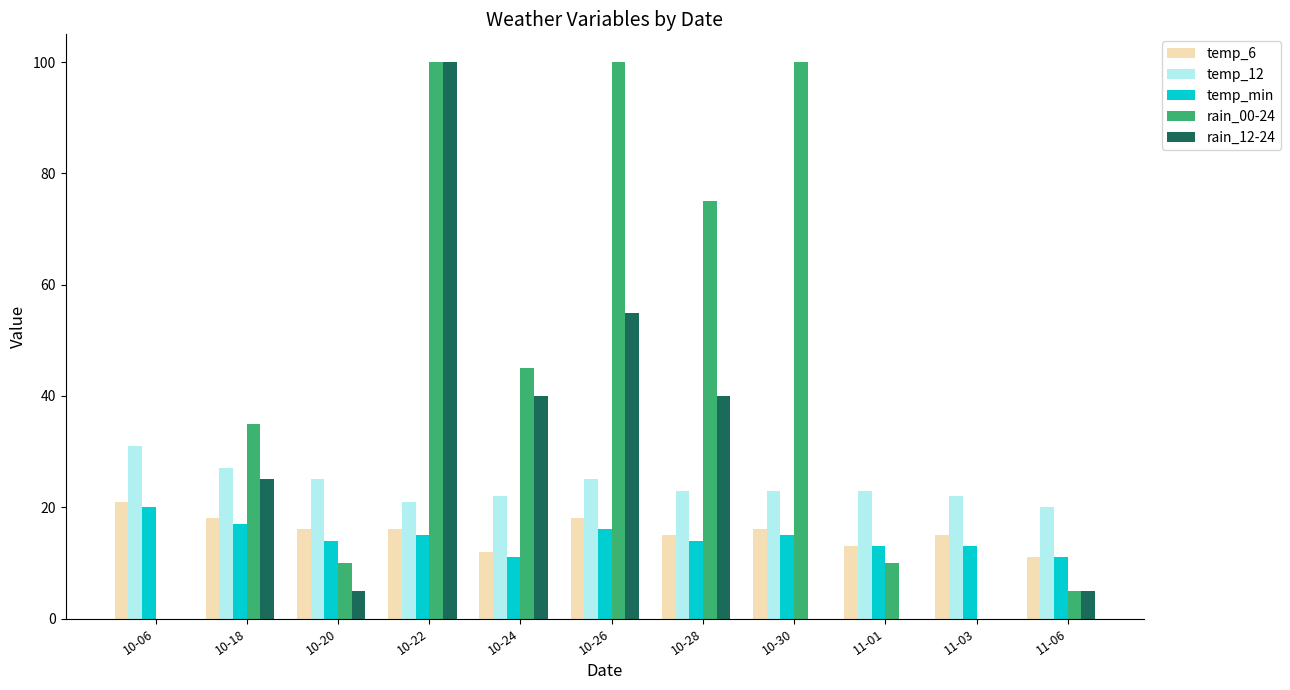

Reading left to right, extract all data points from this chart.

temp_6: 21	18	16	16	12	18	15	16	13	15	11
temp_12: 31	27	25	21	22	25	23	23	23	22	20
temp_min: 20	17	14	15	11	16	14	15	13	13	11
rain_00-24: 0	35	10	100	45	100	75	100	10	0	5
rain_12-24: 0	25	5	100	40	55	40	0	0	0	5